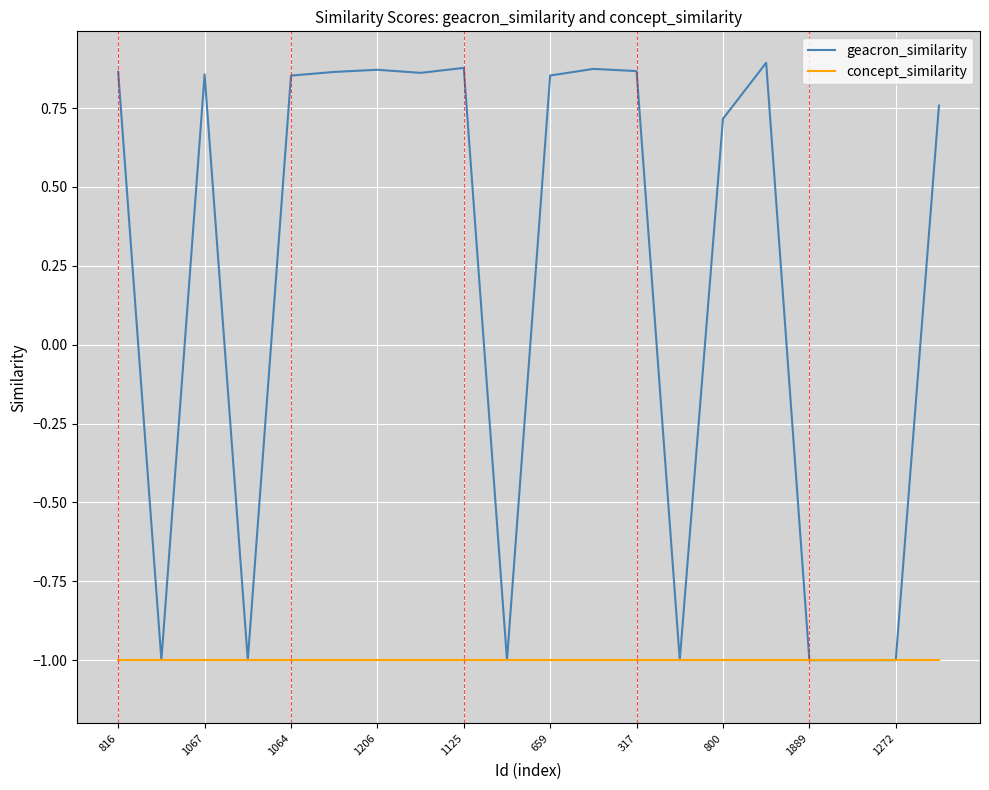

Which series has the largest range (max minus min)?

geacron_similarity